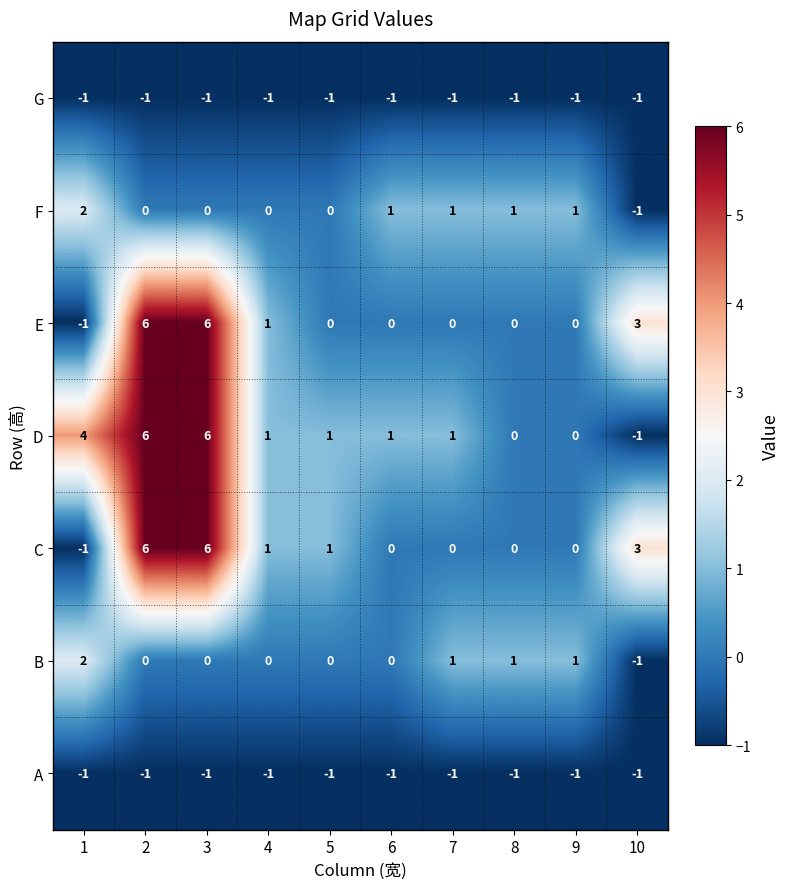

What is the difference between the maximum and minimum values in the E series?

7